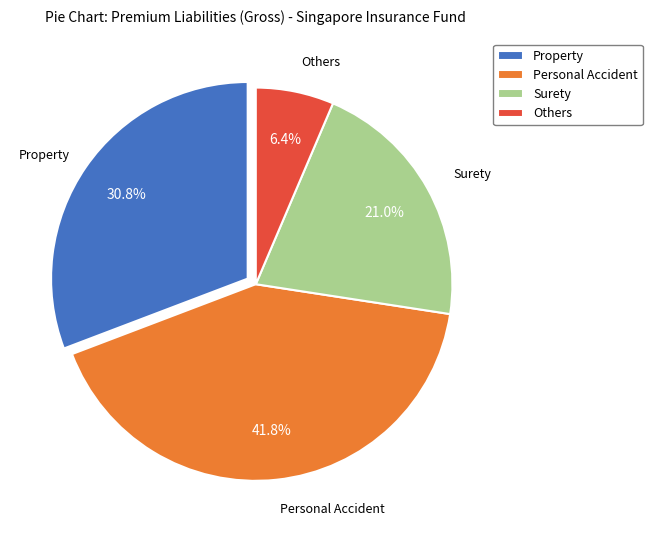

Count the number of slices in the pie.

4